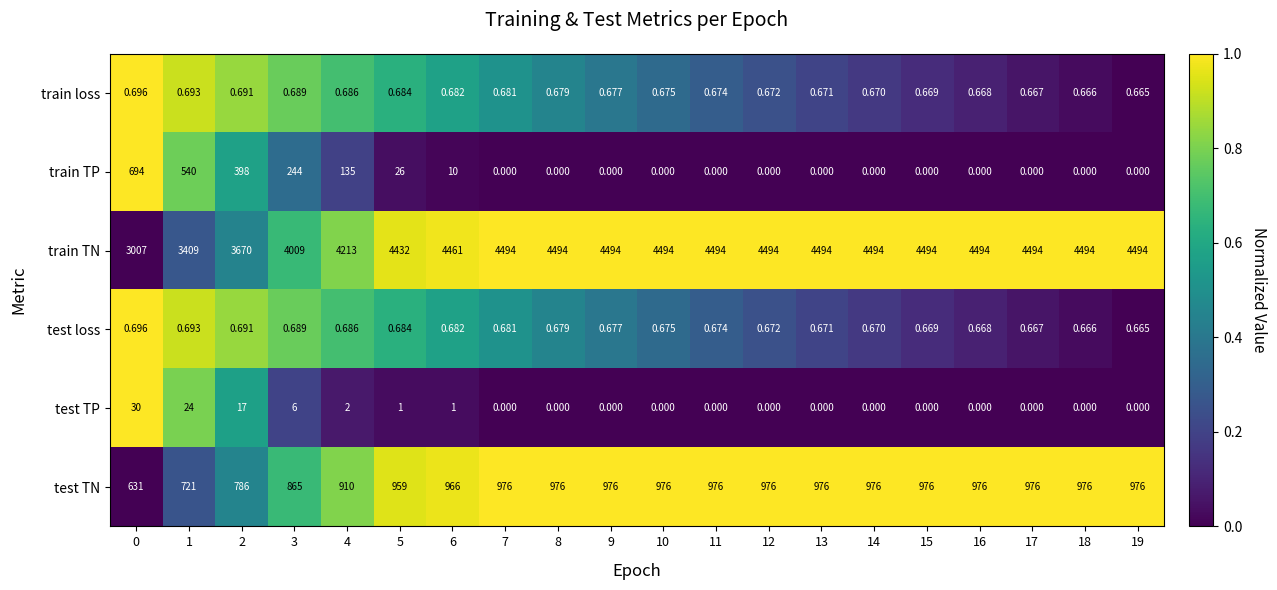

How many values in the train TP series exceed 0?

7